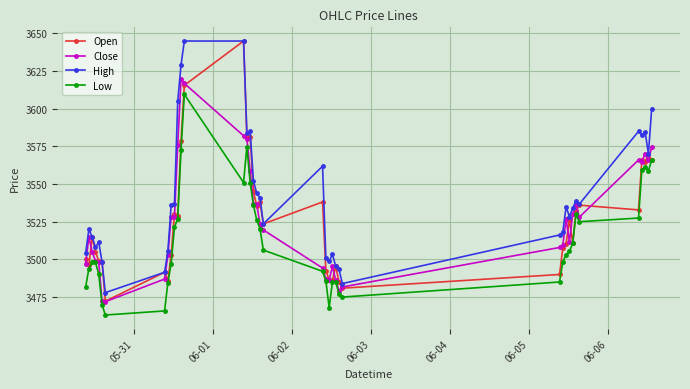

True or false: Low and High cross at least once.

False